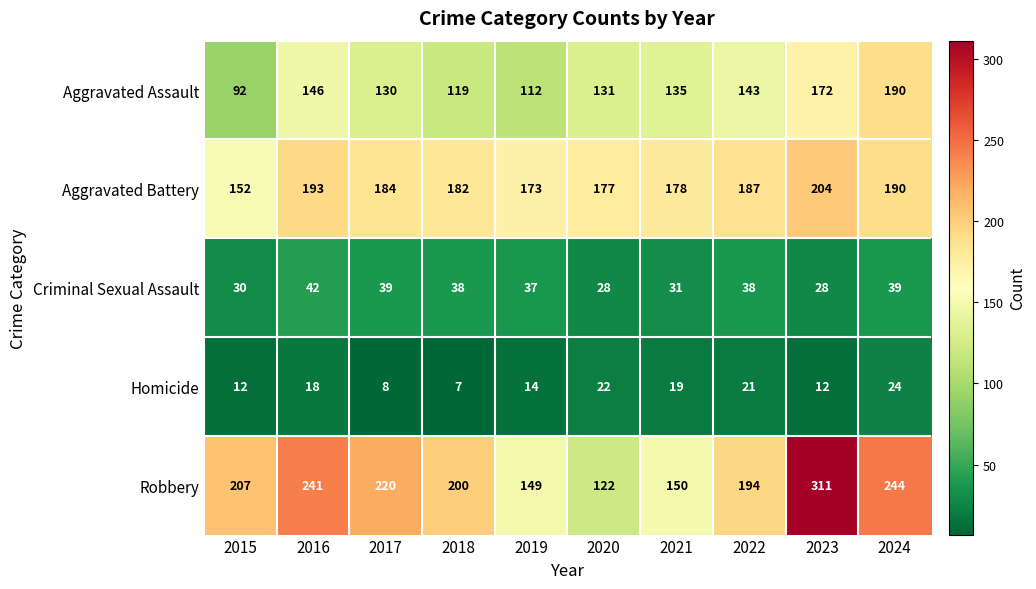

List the series in order of their peak value, highest first.

Robbery, Aggravated Battery, Aggravated Assault, Criminal Sexual Assault, Homicide